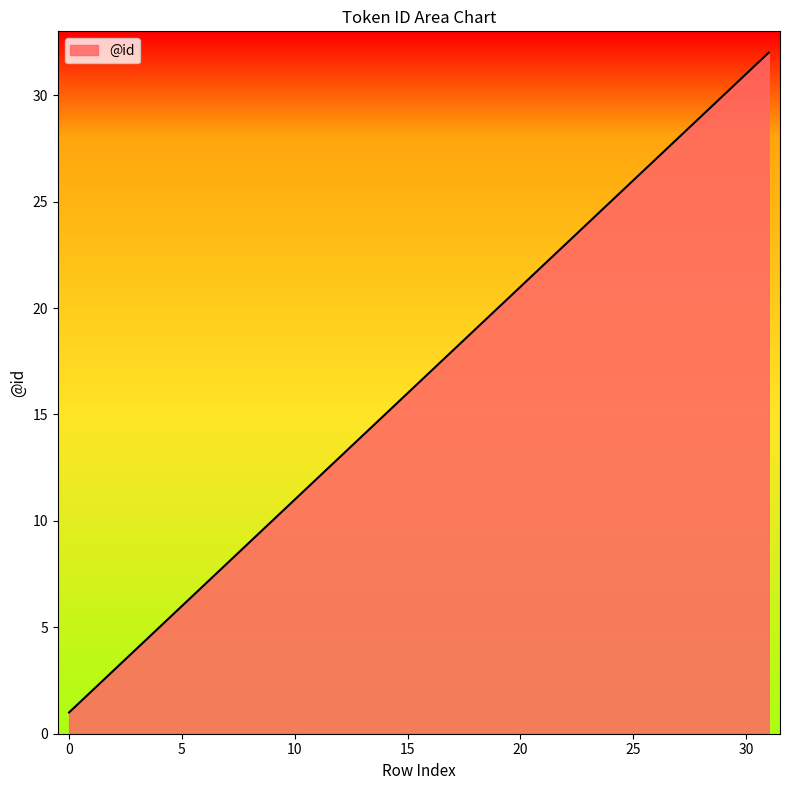

What is the difference between the maximum and minimum values?

31